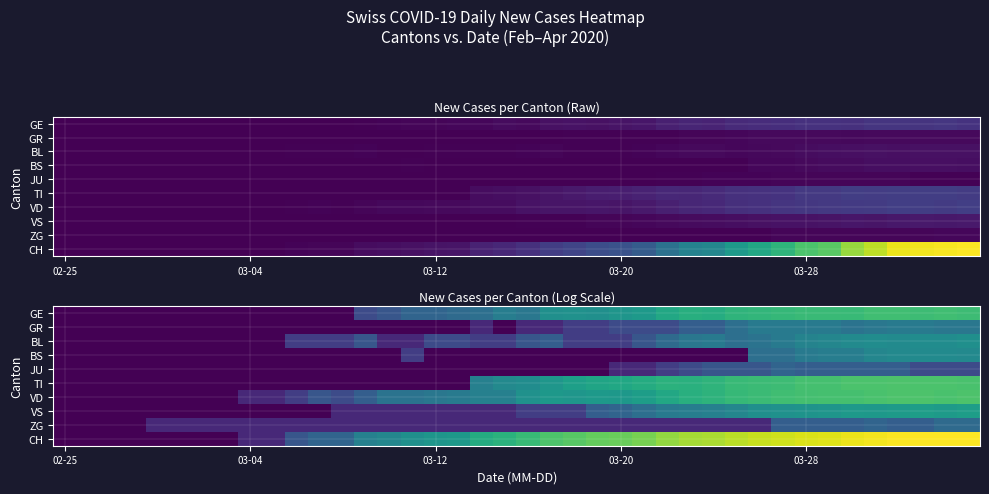

At how many categories does at least one series exceed 3?

24